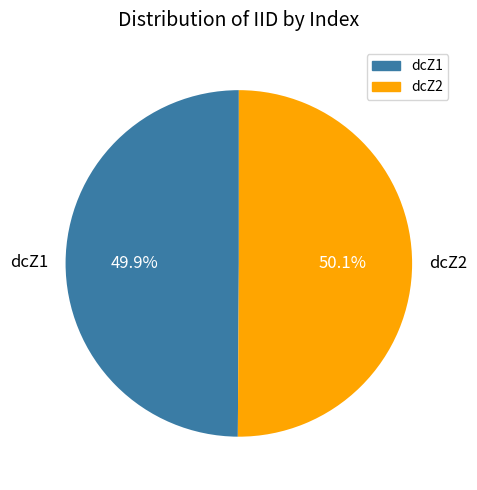

Is there any slice that represents more than half of the pie?

Yes